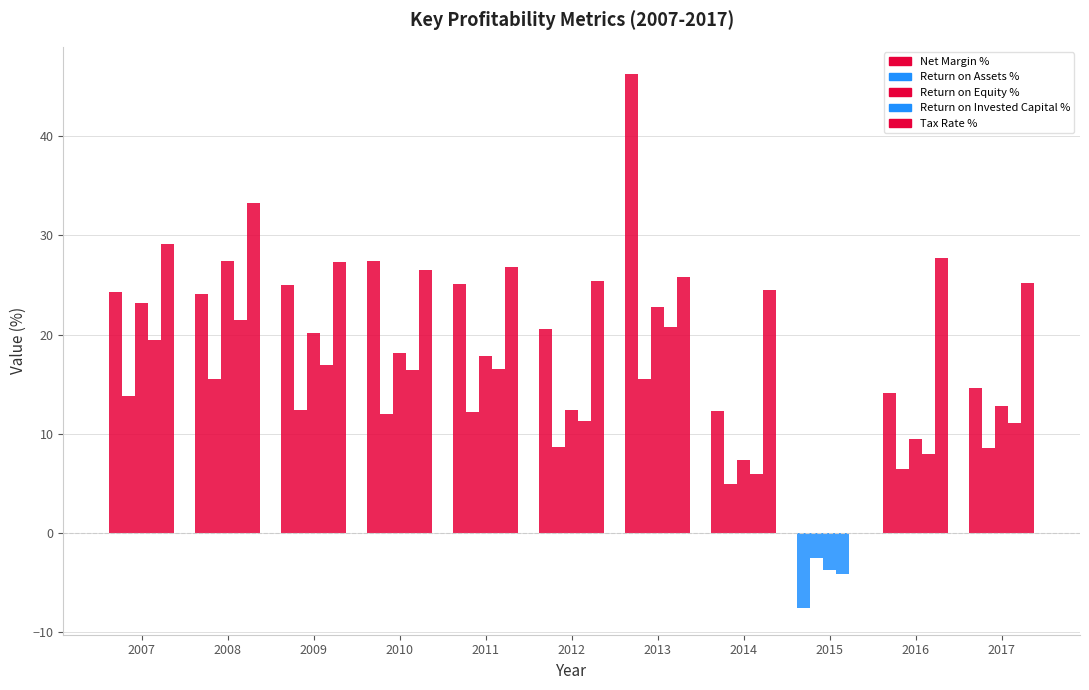

How many groups of bars are there?

11